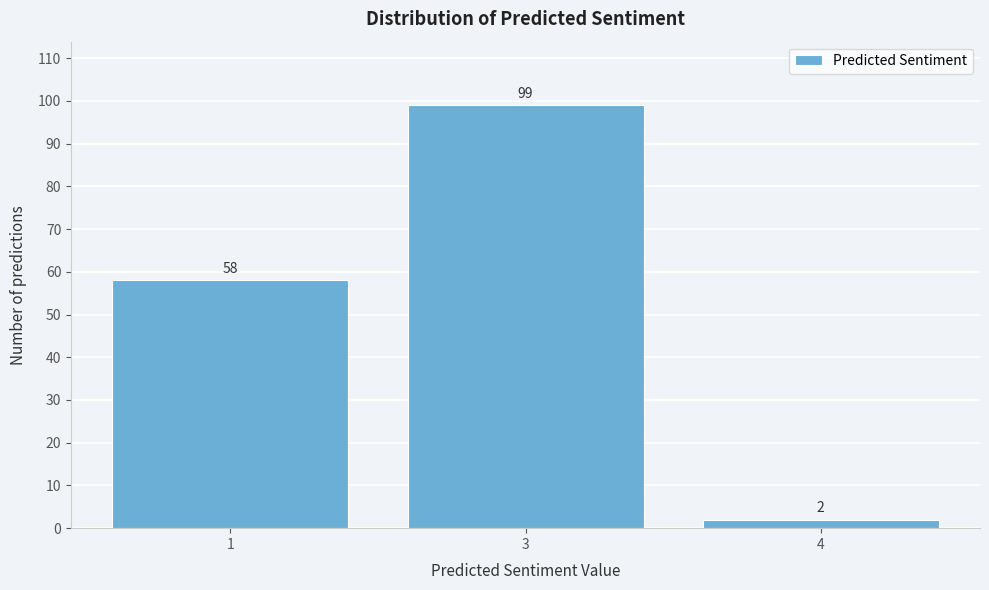

Reading left to right, list all the values displayed in this chart.

58	99	2